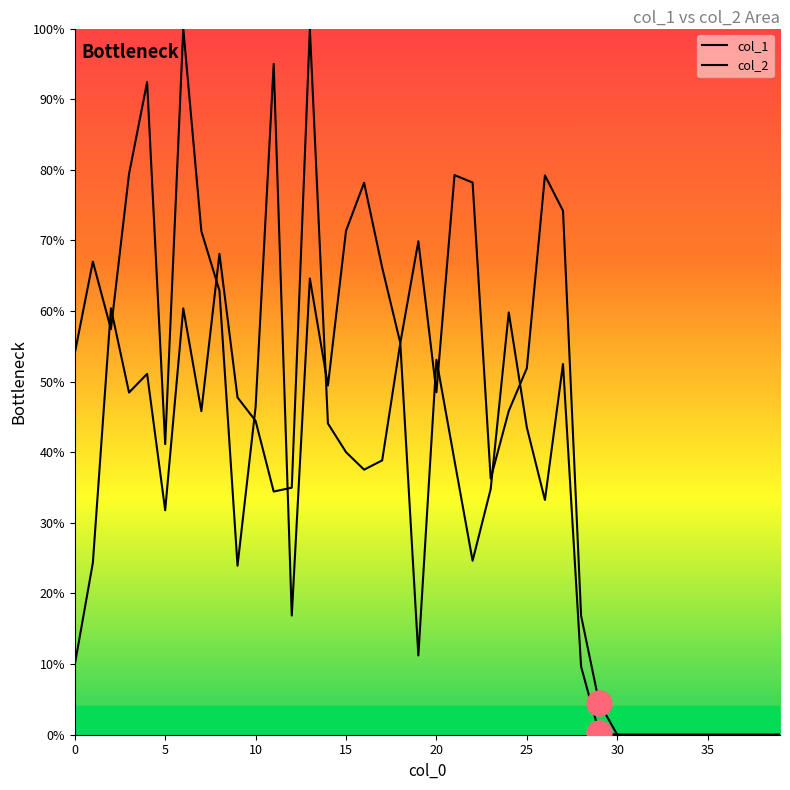

List the series in order of their peak value, lowest first.

col_1, col_2